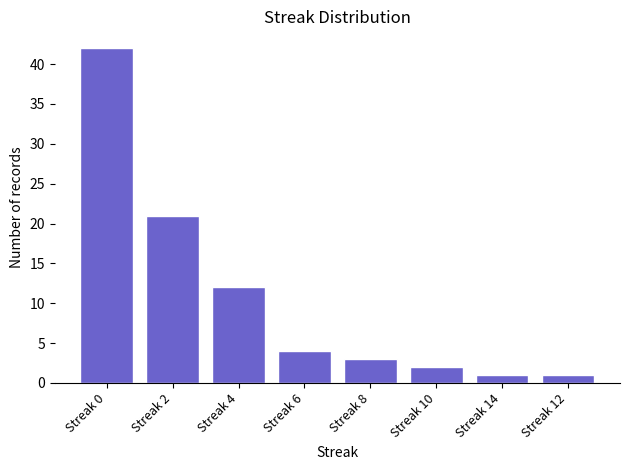

What is the difference between the maximum and second lowest values?

41